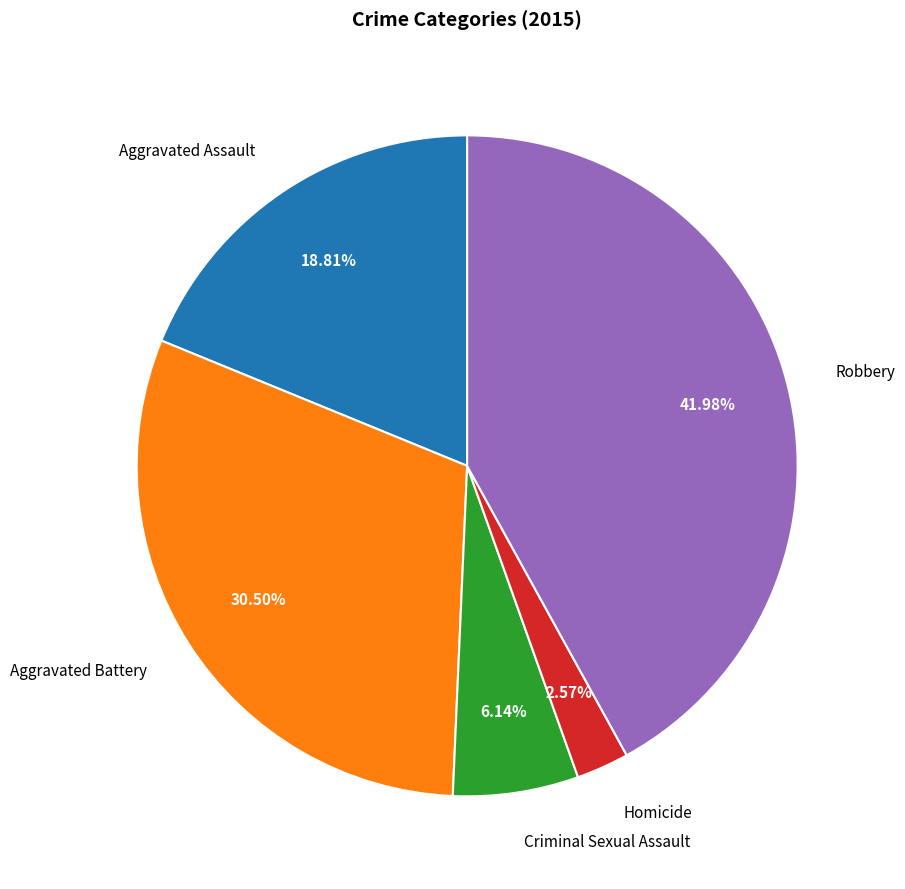

Which has a higher value, Robbery or Criminal Sexual Assault?

Robbery